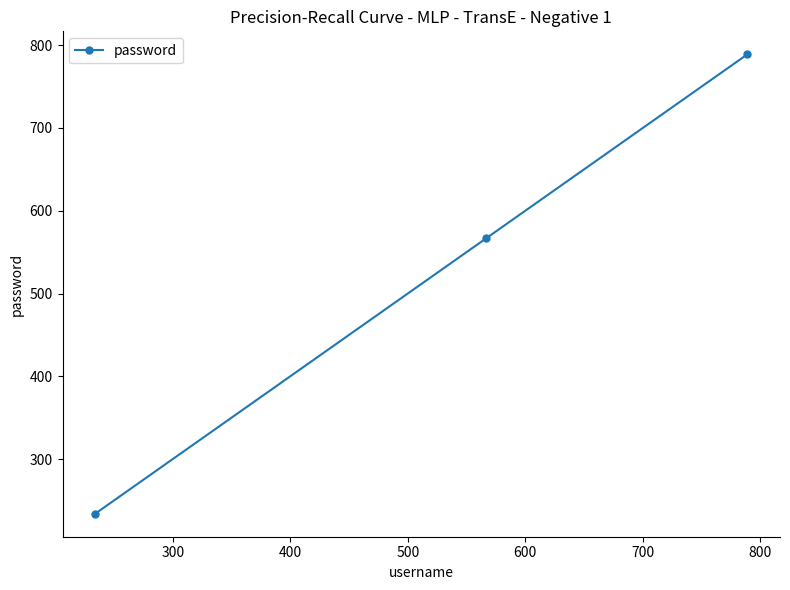

What is the value of the 1st point from the left?

234